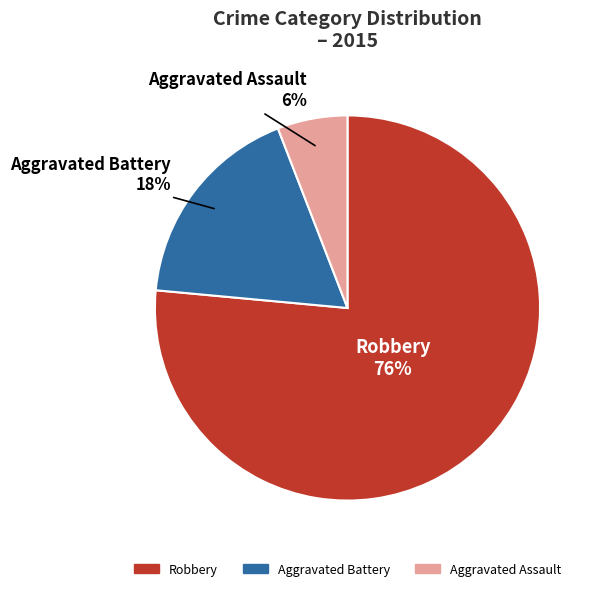

Combined, do Aggravated Battery and Aggravated Assault account for over 50%?

No